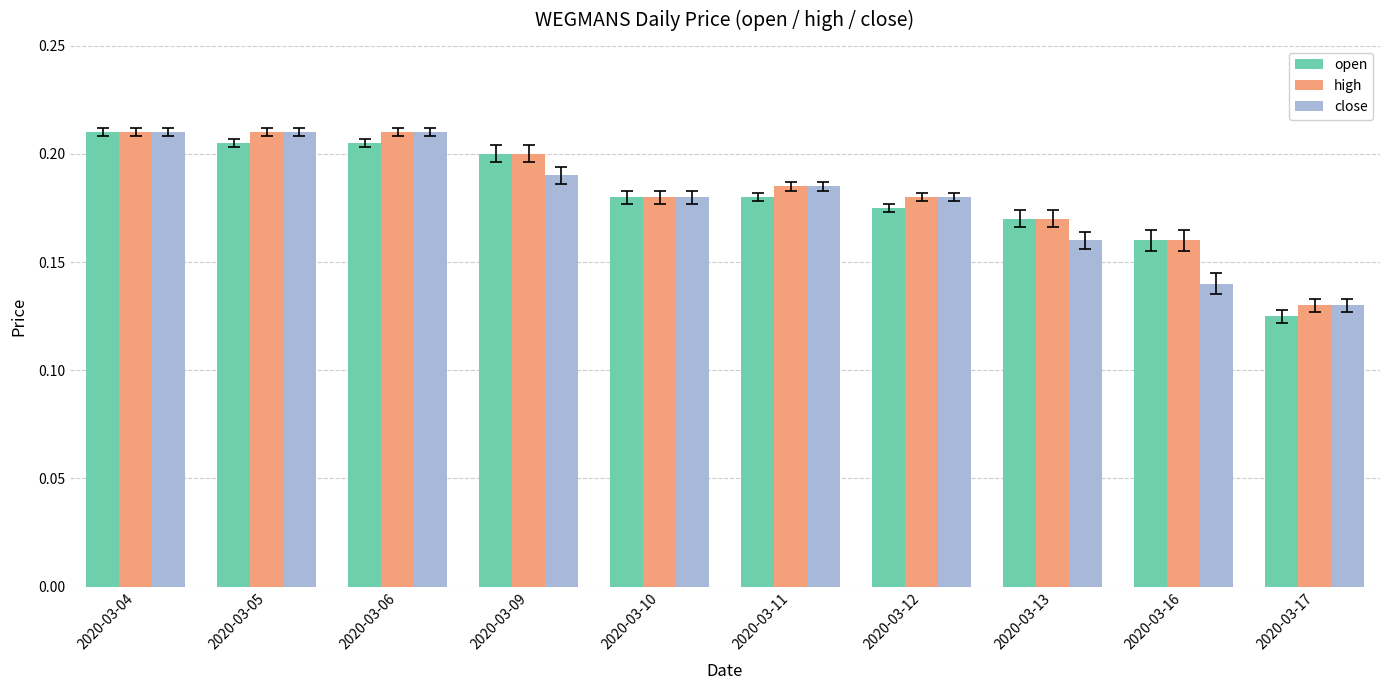

What is the total value across all series at 2020-03-04?

0.6